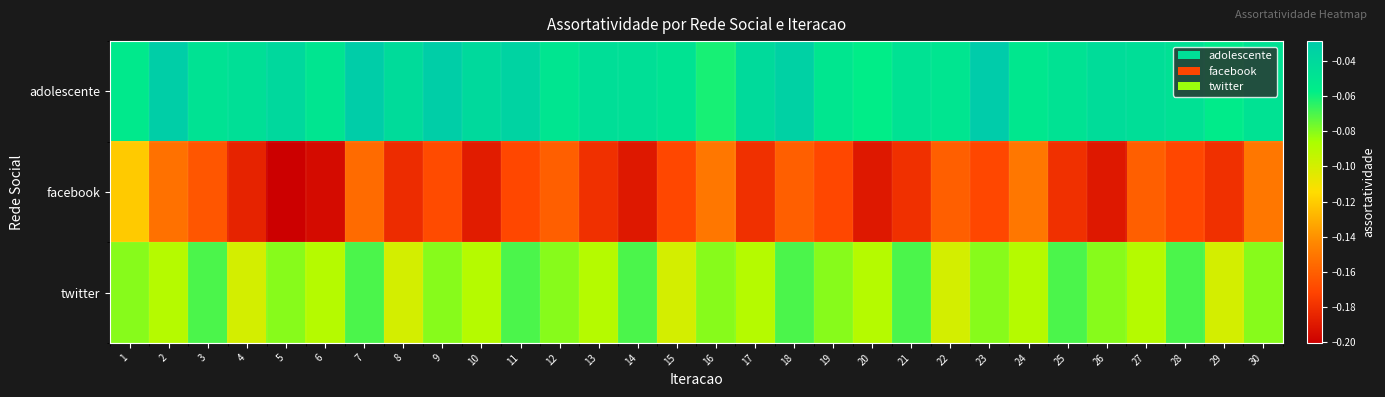

Which has a higher value, 22 or 20?

22